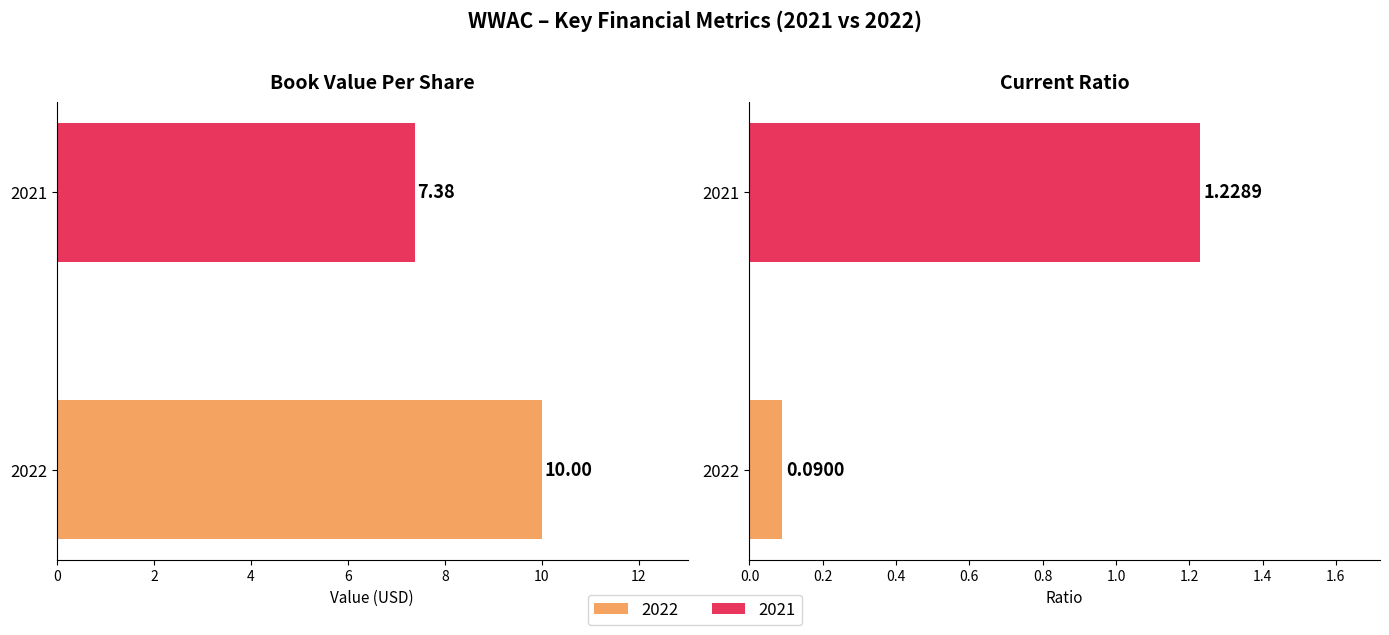

What is the sum of all currentRatio values?

1.3